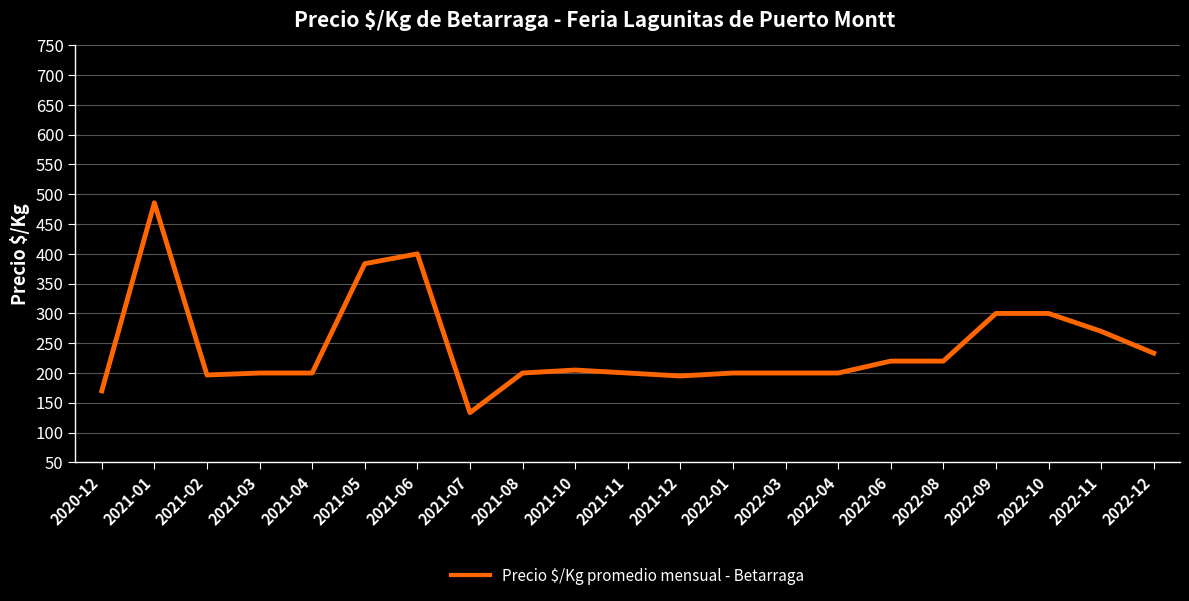

The value at 2020-12 is 170.0. True or false?

True